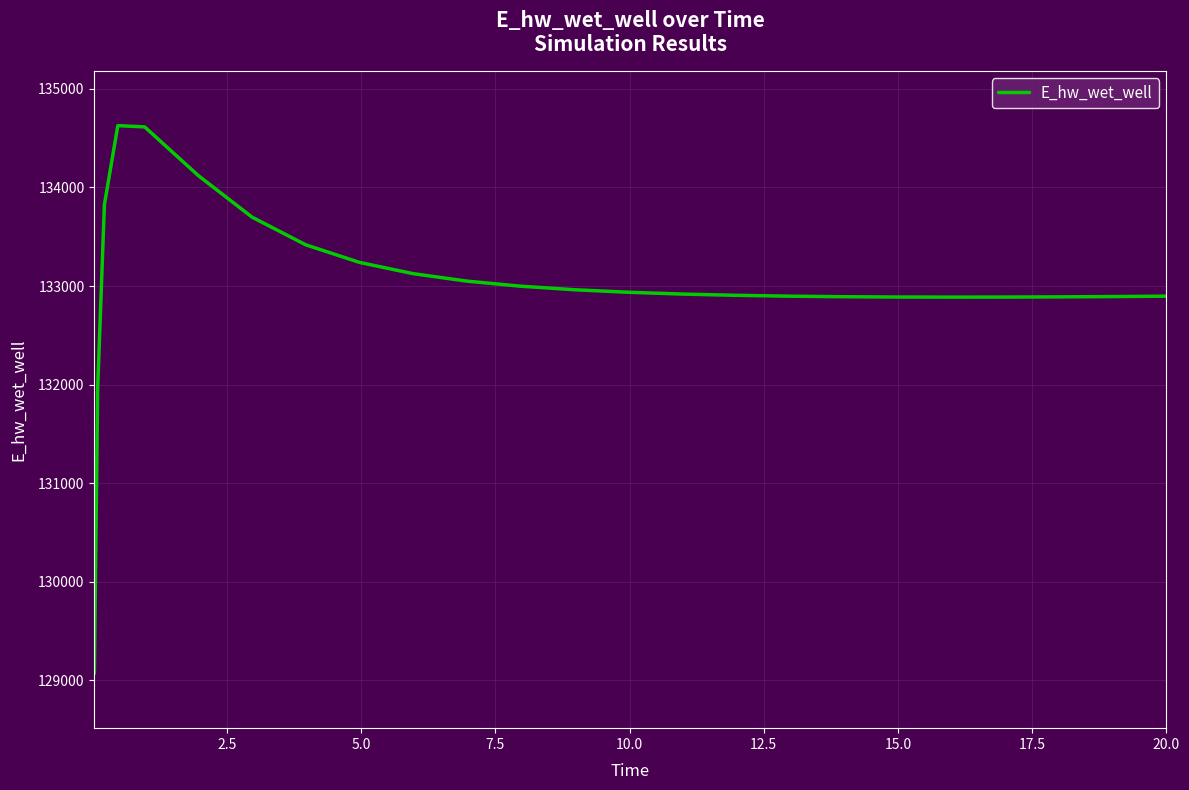

What is the greatest value displayed?

134627.7